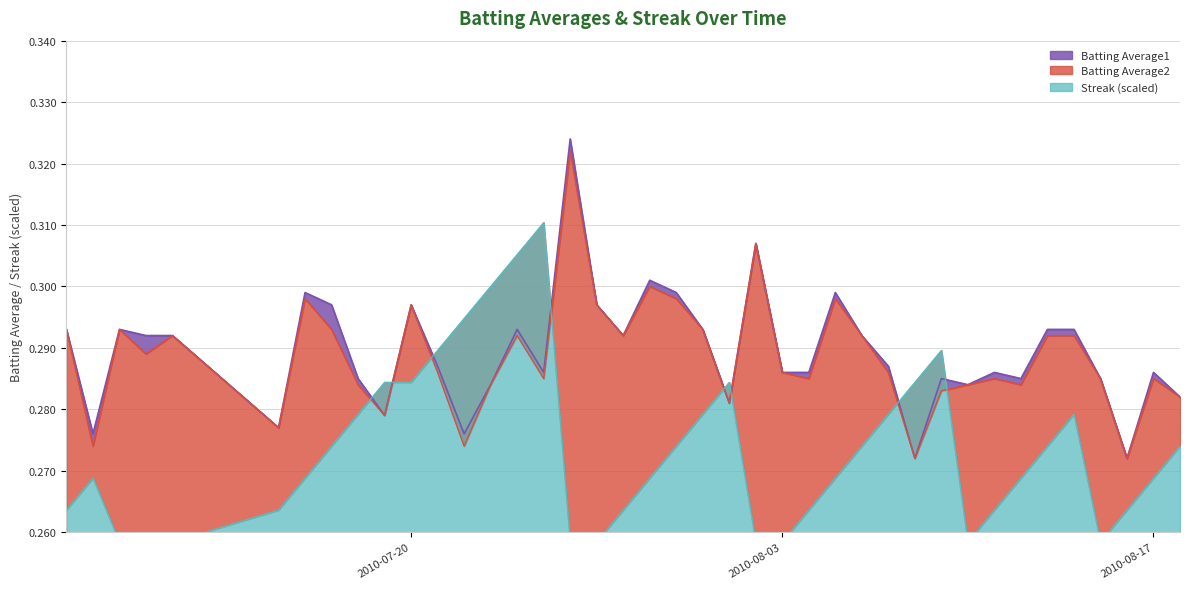

At how many categories does at least one series exceed 0?

40